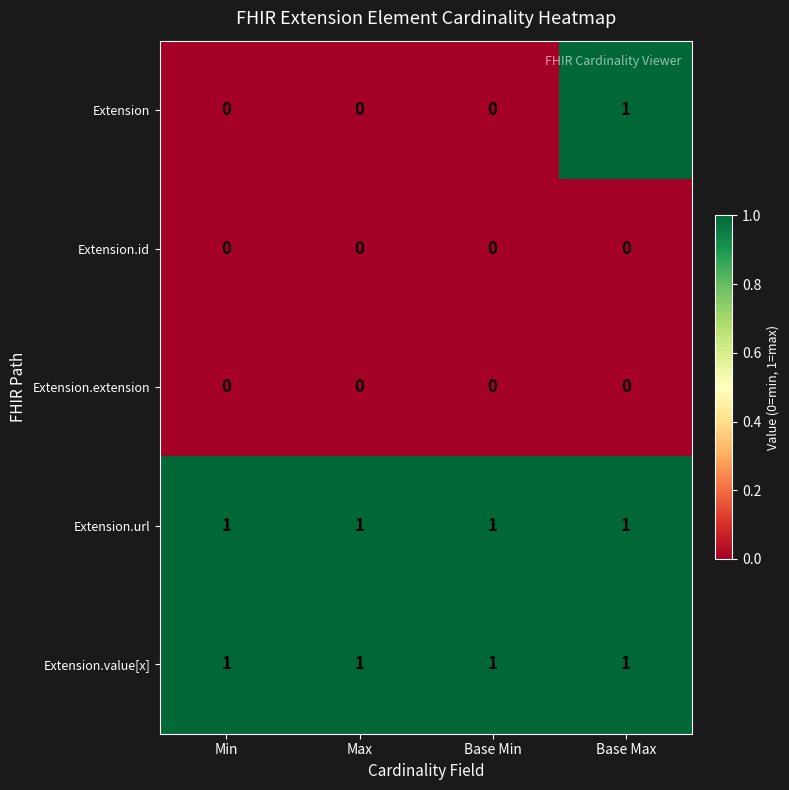

At how many categories does at least one series exceed 0?

4